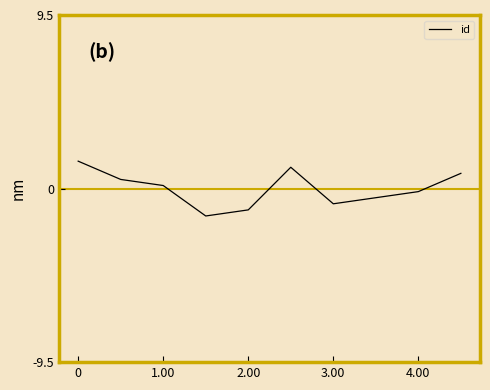

What is the minimum value shown in the chart?

-1.5